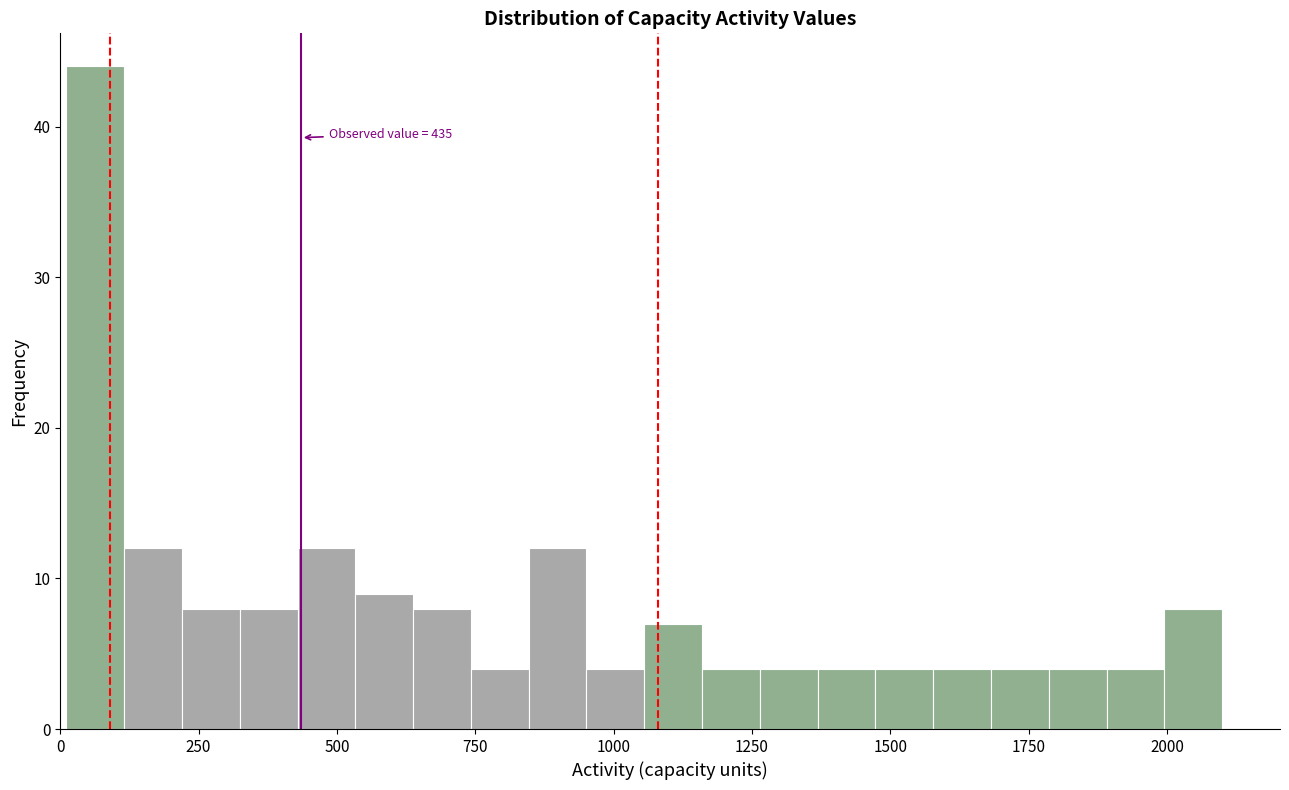

Around what value on the x-axis is the tallest bar? Give the approximate position of its centre, as read against the axis.

50